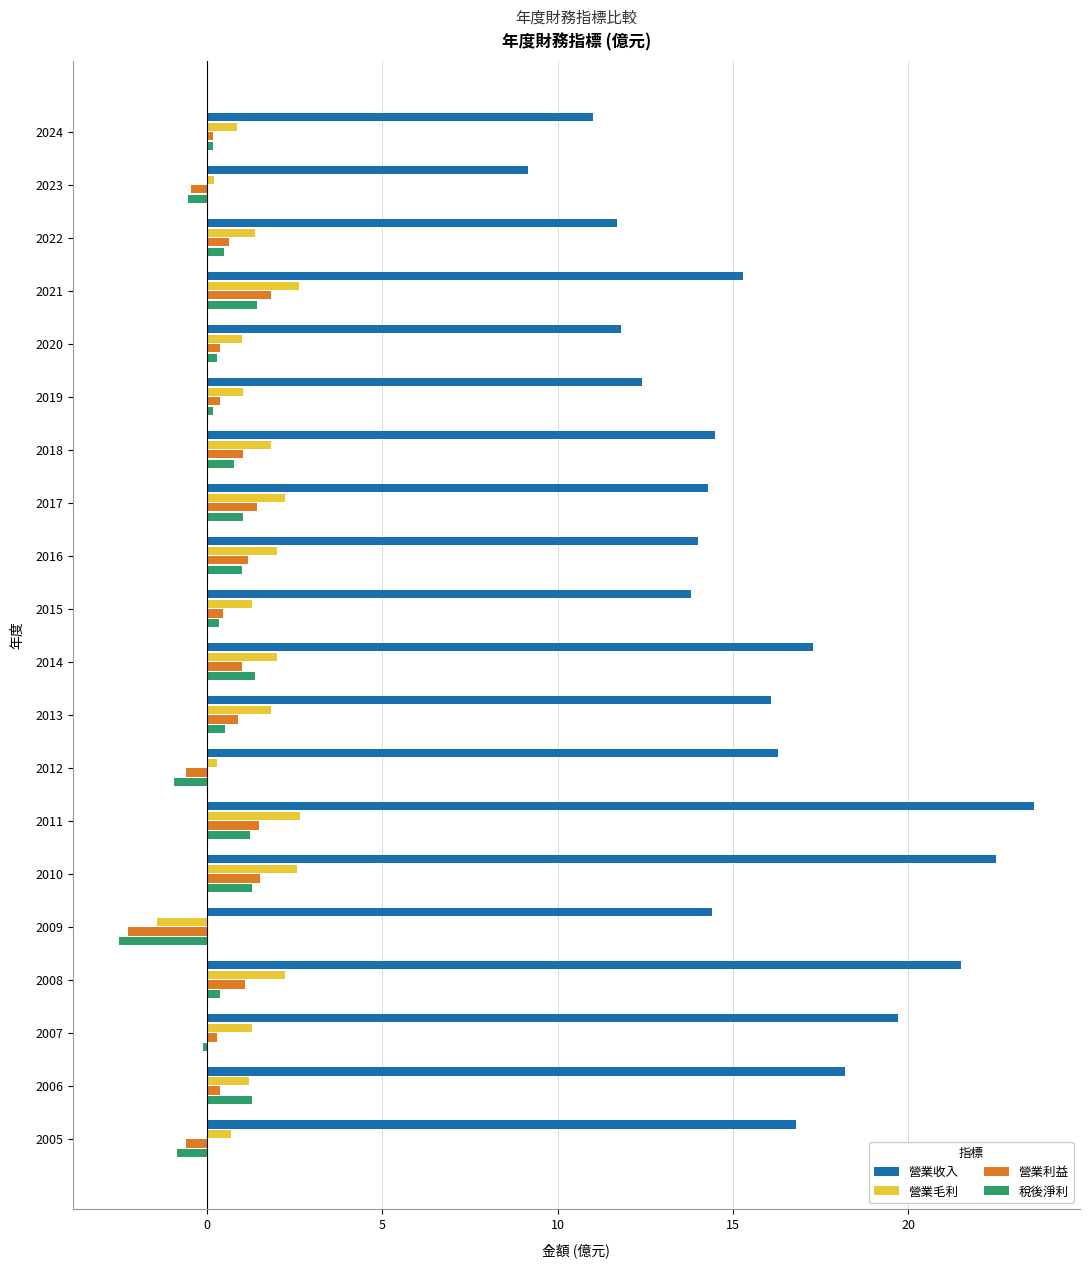

What are all the series names shown in the legend?

營業收入, 營業毛利, 營業利益, 稅後淨利